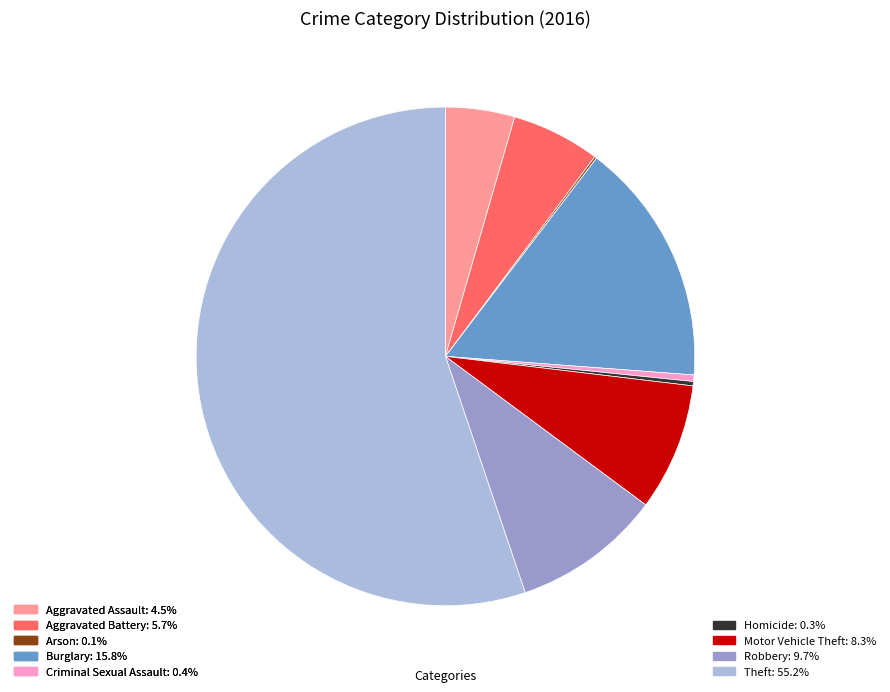

Approximately how many times larger is the value at Theft: 55.2% compared to Aggravated Battery: 5.7%?

9.6